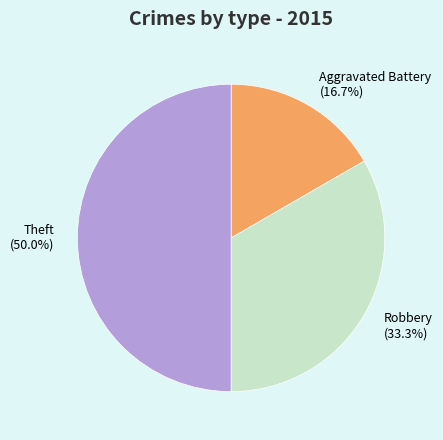

Combined, what portion of the pie is Aggravated Battery (16.7%) and Robbery (33.3%)?

50.0%